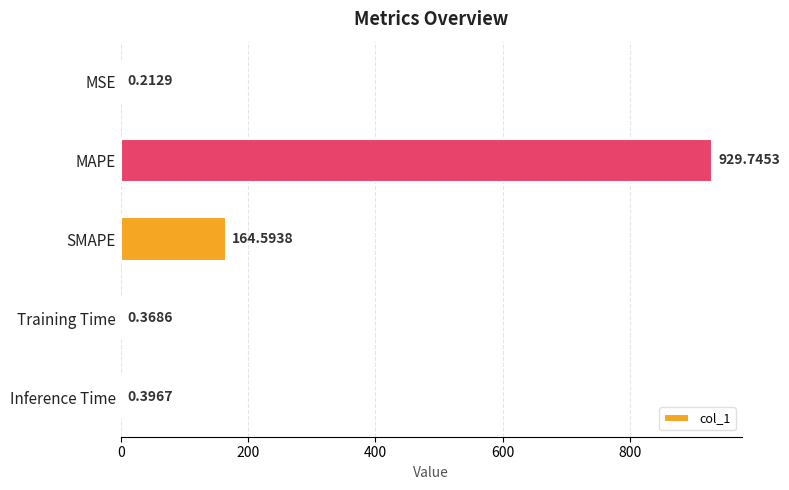

What is the sum of all values?

1095.3